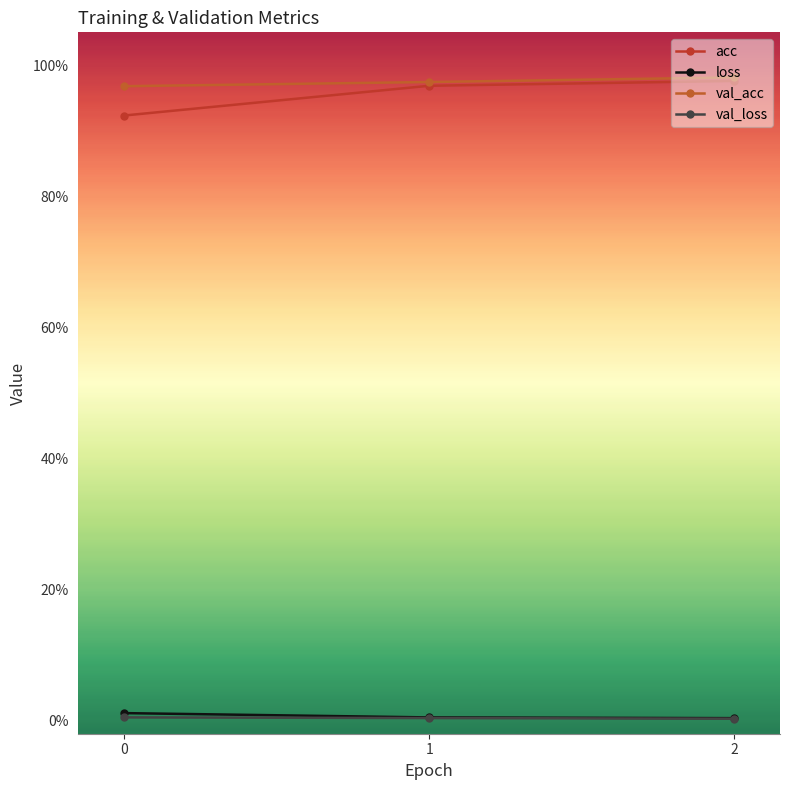

Reading left to right, what are all the values shown in this chart?

acc: 0=0.9	1=1.0	2=1.0
loss: 0=0.0	1=0.0	2=0.0
val_acc: 0=1.0	1=1.0	2=1.0
val_loss: 0=0.0	1=0.0	2=0.0